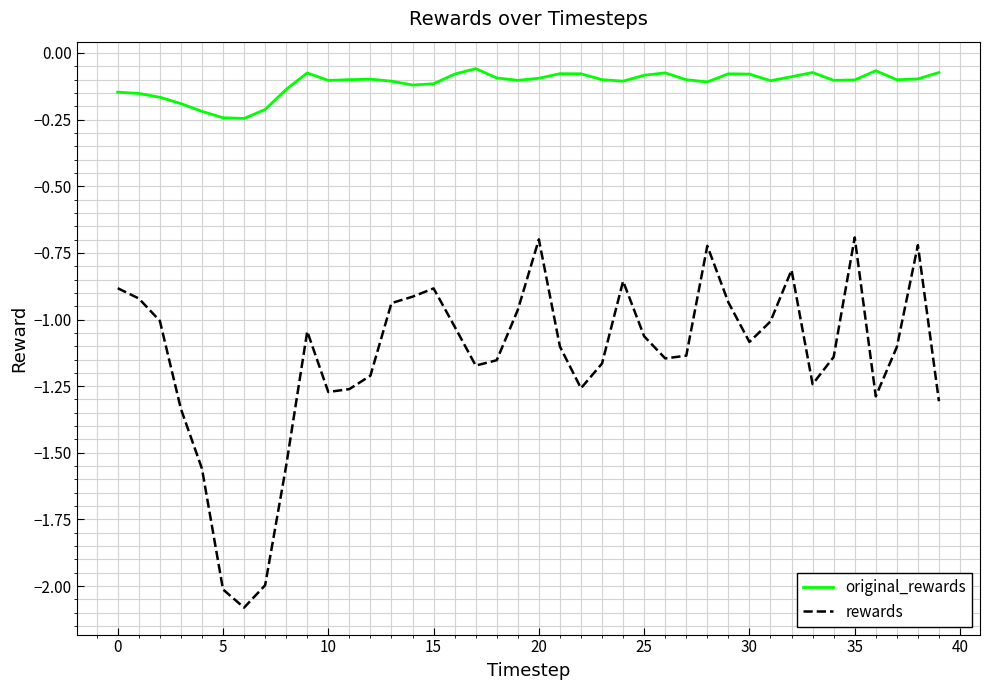

Which series has the largest total across all categories?

original_rewards